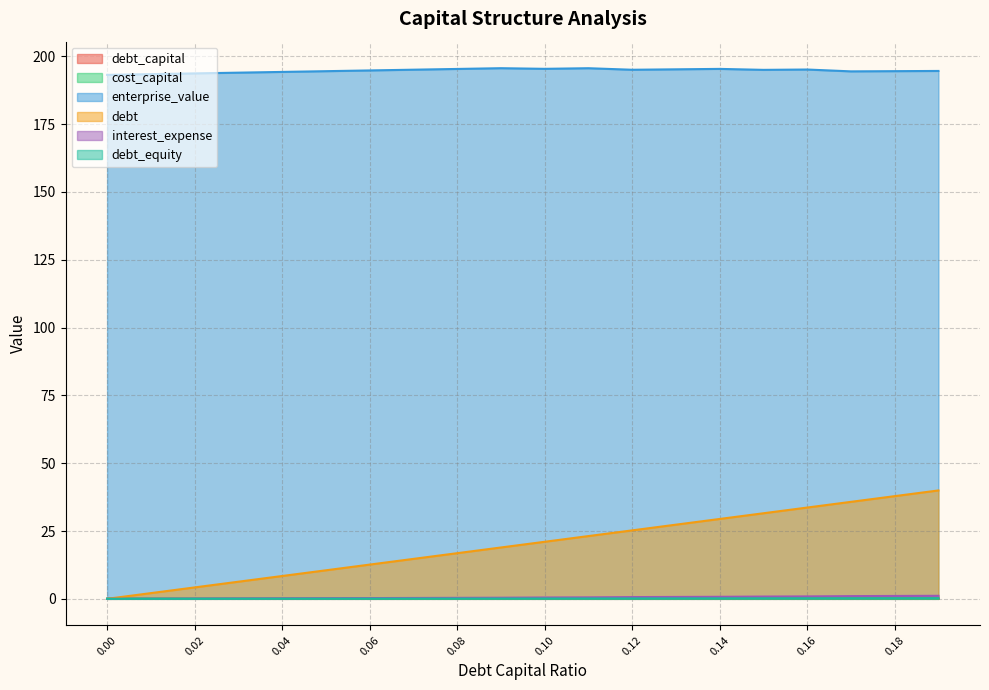

Reading left to right, list all the values displayed in this chart.

debt_capital: 0.0	0.0	0.0	0.0	0.0	0.1	0.1	0.1	0.1	0.1	0.1	0.1	0.1	0.1	0.1	0.1	0.2	0.2	0.2	0.2
cost_capital: 0.1	0.1	0.1	0.1	0.1	0.1	0.1	0.1	0.1	0.1	0.1	0.1	0.1	0.1	0.1	0.1	0.1	0.1	0.1	0.1
enterprise_value: 193.2	193.5	193.7	194.0	194.3	194.5	194.8	195.1	195.4	195.6	195.4	195.6	195.1	195.2	195.4	195.0	195.2	194.5	194.6	194.6
debt: 0.0	2.1	4.2	6.3	8.4	10.5	12.6	14.7	16.8	18.9	21.0	23.1	25.2	27.3	29.4	31.5	33.7	35.8	37.9	40.0
interest_expense: 0.0	0.0	0.1	0.1	0.2	0.2	0.3	0.3	0.4	0.4	0.5	0.5	0.6	0.7	0.7	0.8	0.9	1.0	1.1	1.1
debt_equity: 0.0	0.0	0.0	0.0	0.0	0.1	0.1	0.1	0.1	0.1	0.1	0.1	0.1	0.1	0.2	0.2	0.2	0.2	0.2	0.2